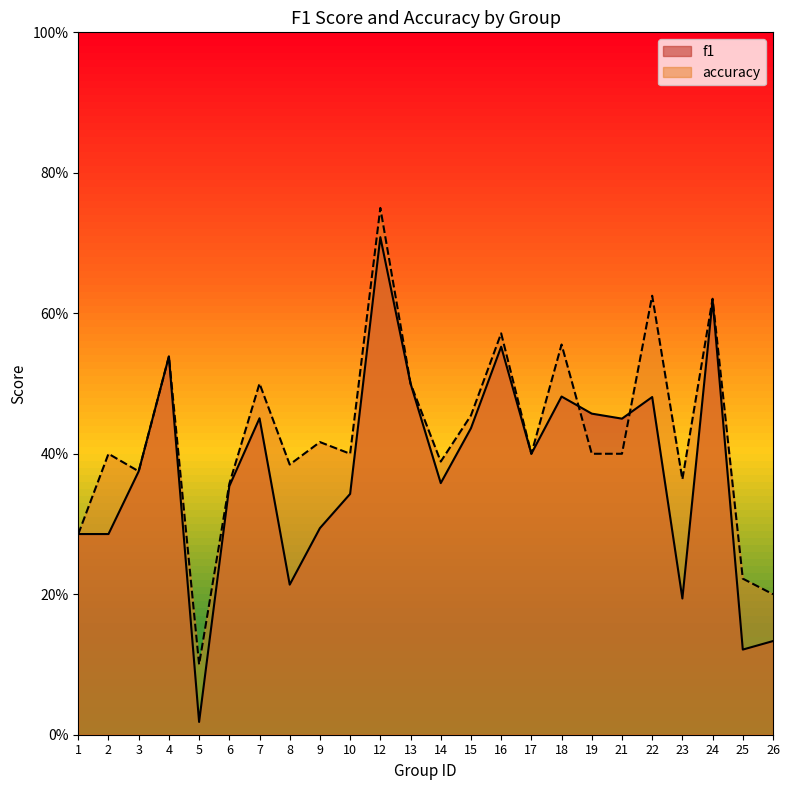

In accuracy, how many points are higher than both neighbors (excluding endpoints)?

9